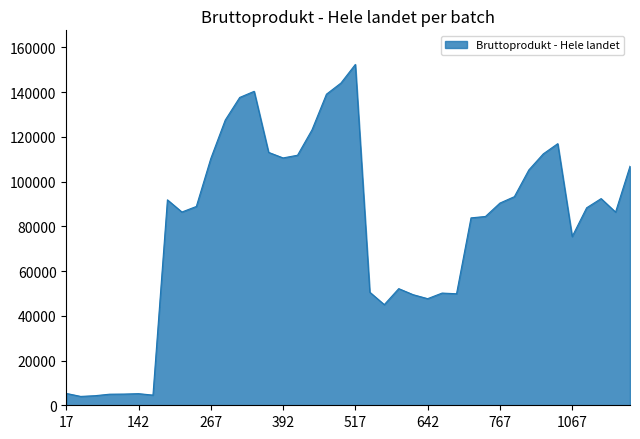

What is the smallest value displayed?

3965.0